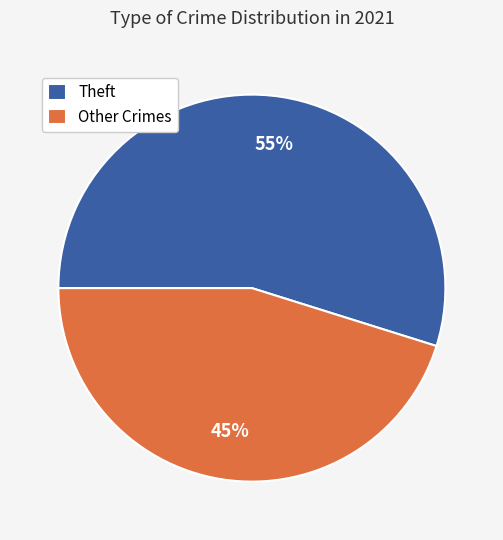

To the nearest percent, what percentage of the pie is Theft?

55%